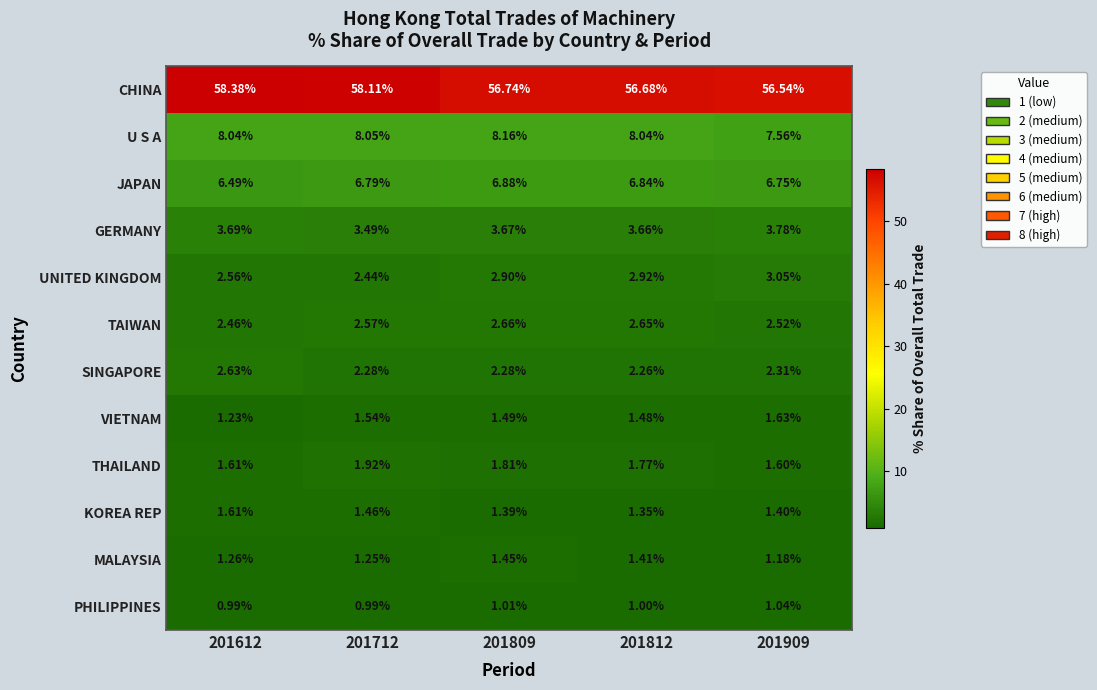

Rank the series at 201712 from lowest to highest value.

PHILIPPINES, MALAYSIA, KOREA REP, VIETNAM, THAILAND, SINGAPORE, UNITED KINGDOM, TAIWAN, GERMANY, JAPAN, U S A, CHINA